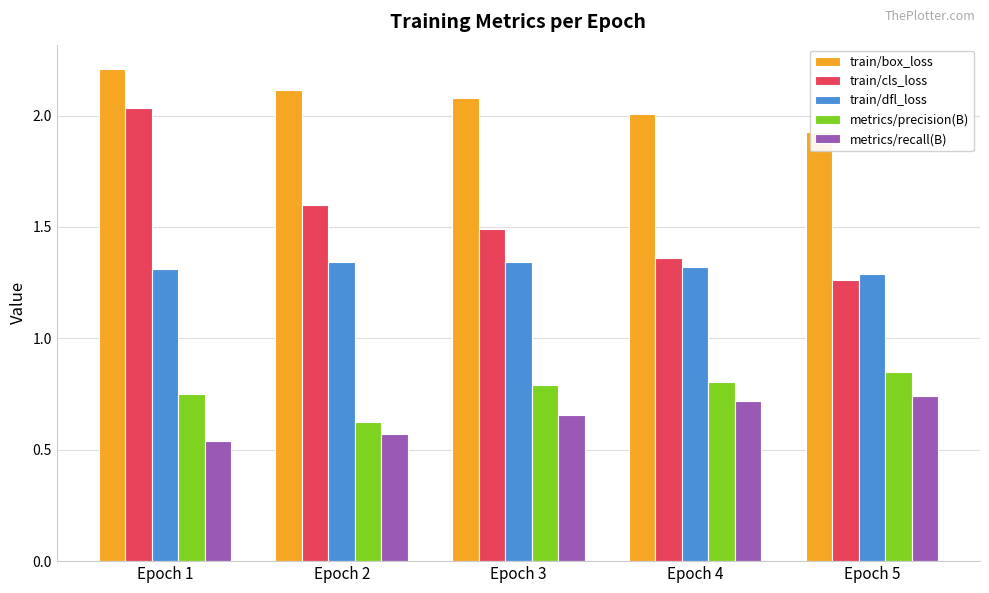

What is the difference between the highest and lowest values at Epoch 2?

1.5